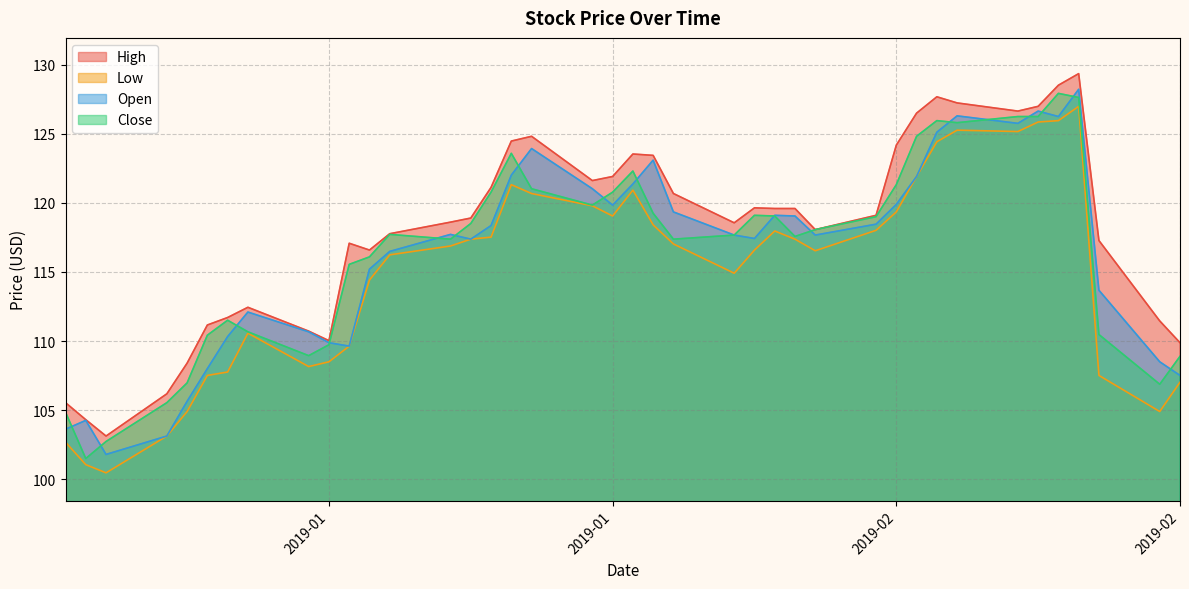

What are all the series names shown in the legend?

High, Low, Open, Close